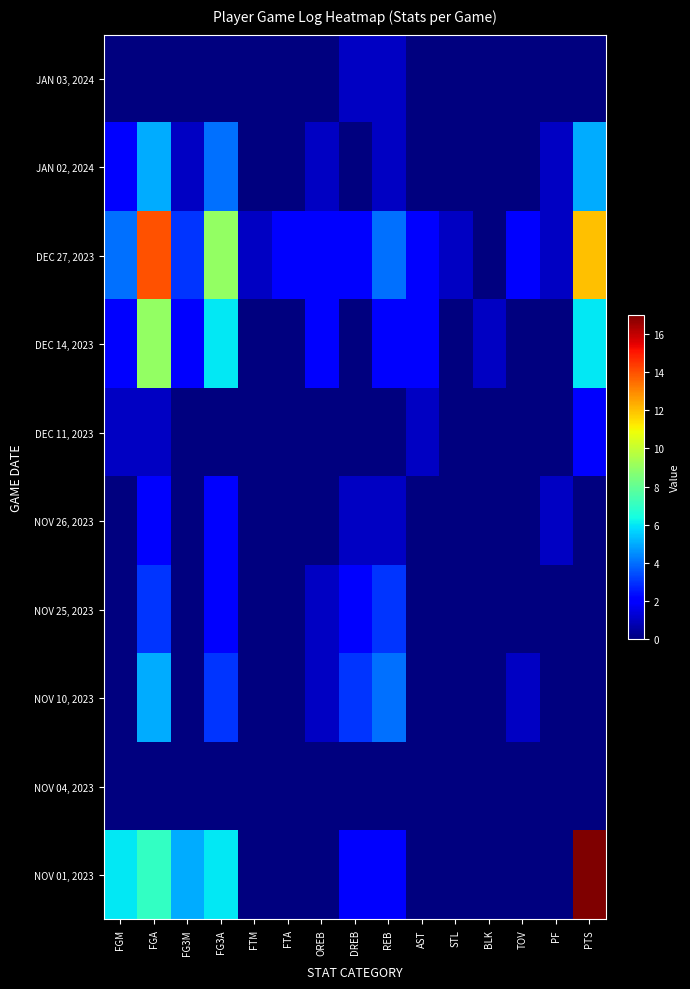

At which category is the sum across all series the highest?

FGA